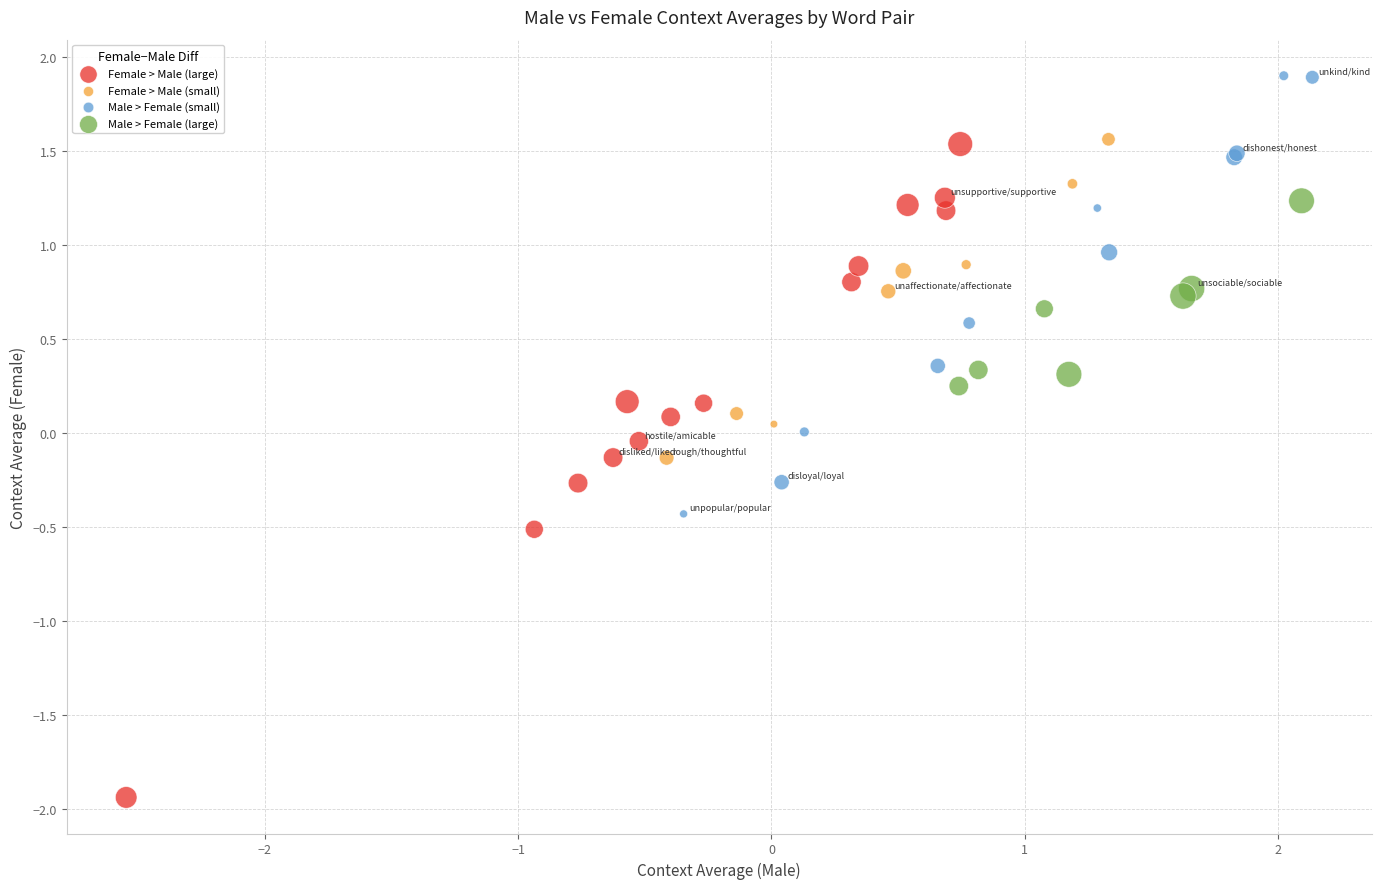

Which series reaches the minimum Y coordinate?

Female > Male (large)